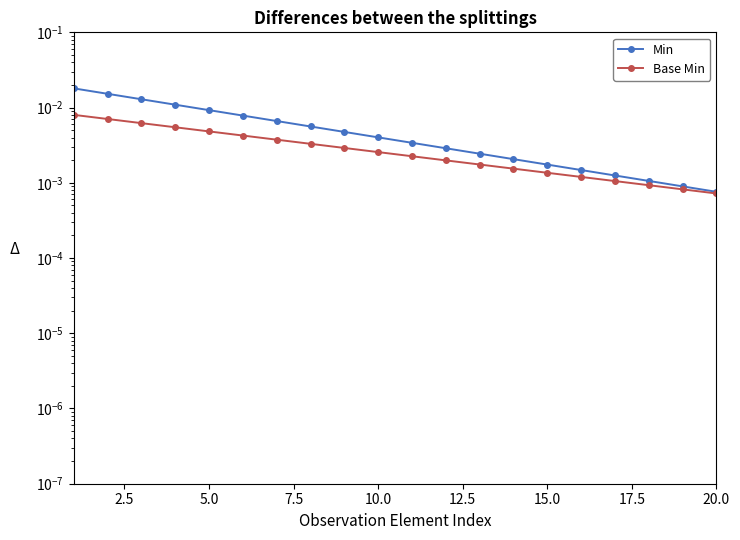

True or false: Base Min has more than 1 points higher than both neighbors.

False